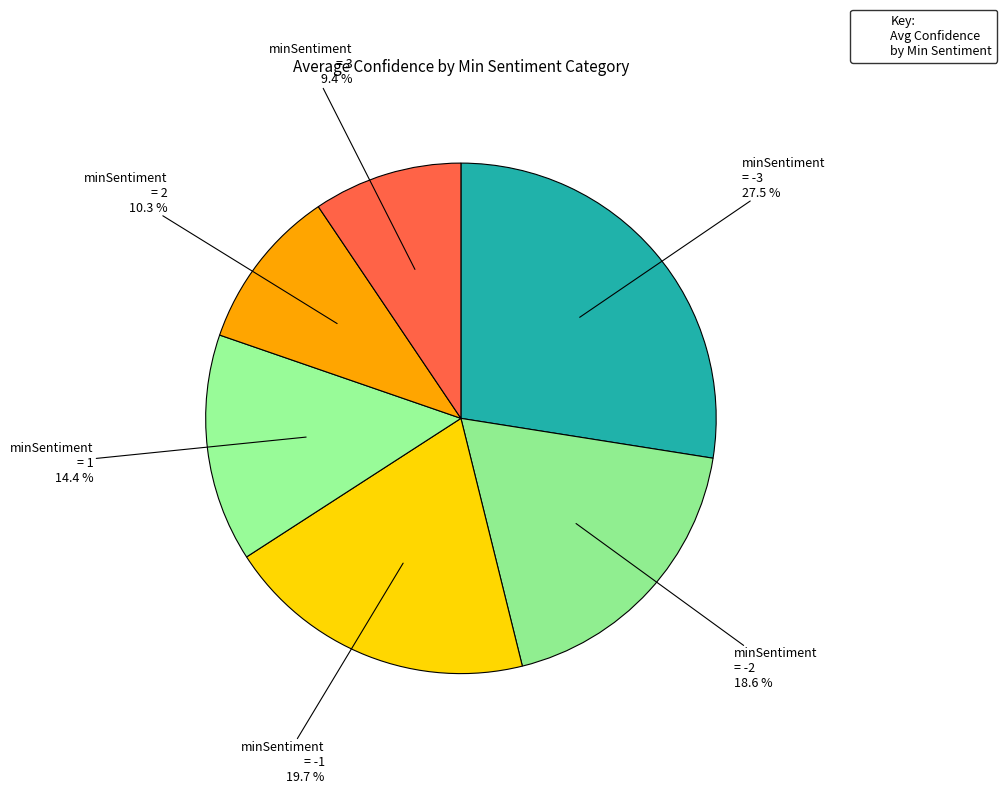

How many slices are in this pie chart?

6